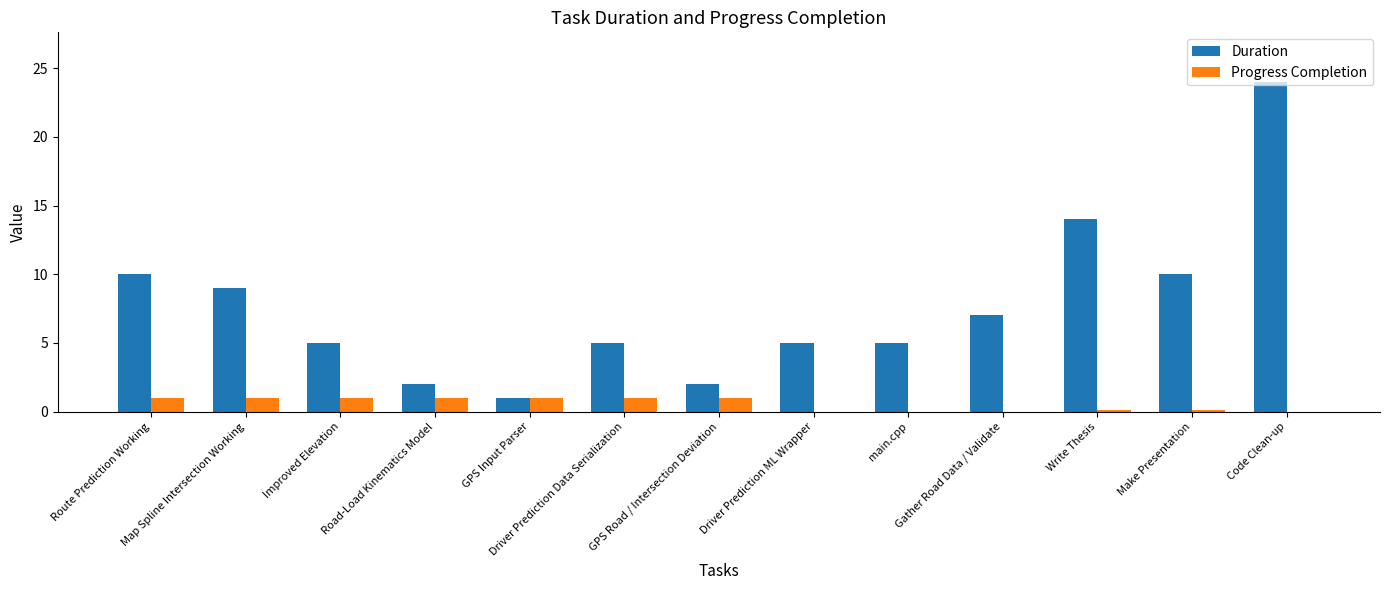

What is the sum of all Duration values?

99.0